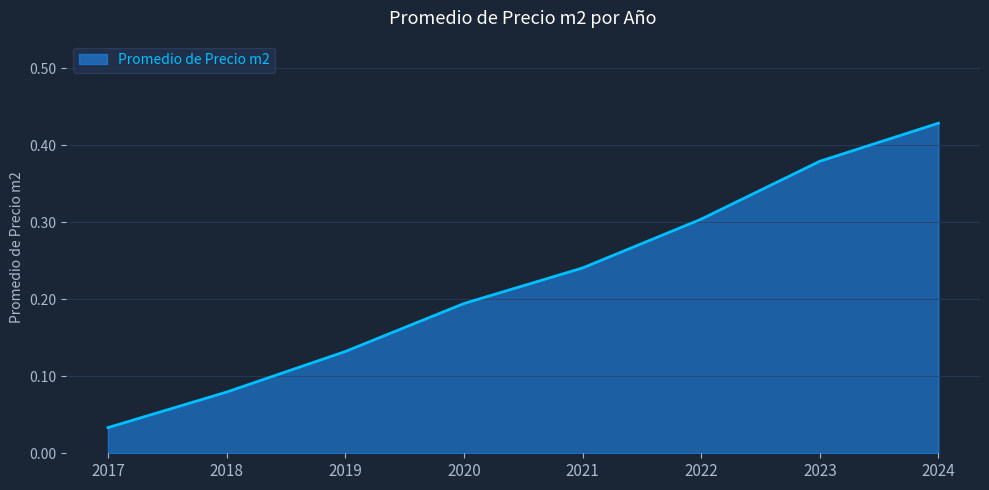

At which category does the chart reach its minimum across all series?

2017